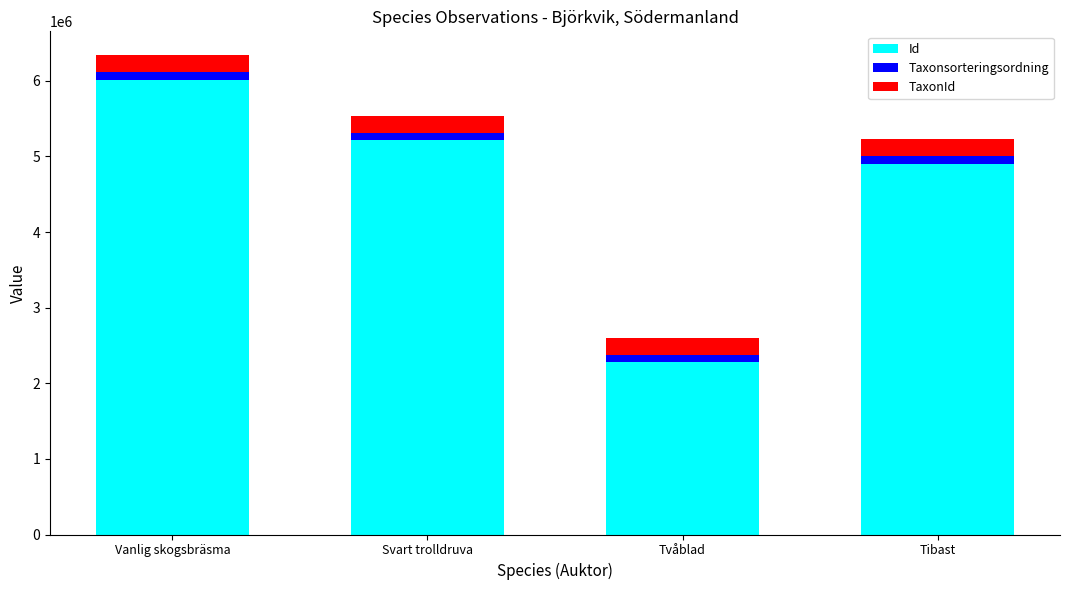

How many data points does each series have?

4